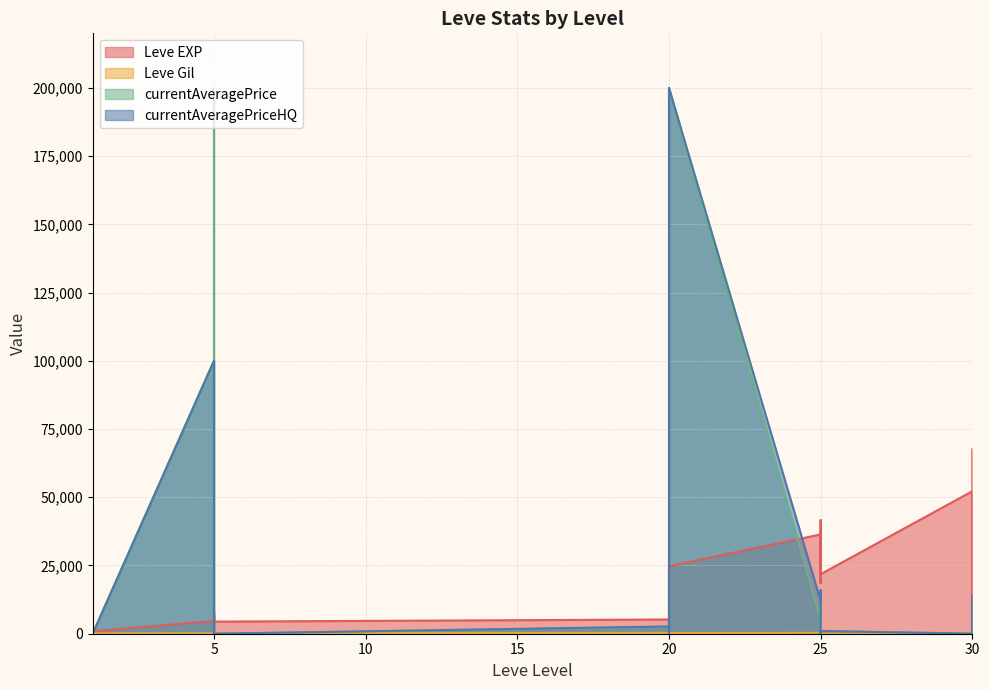

In Leve Gil, how many points are lower than both neighbors (excluding endpoints)?

6